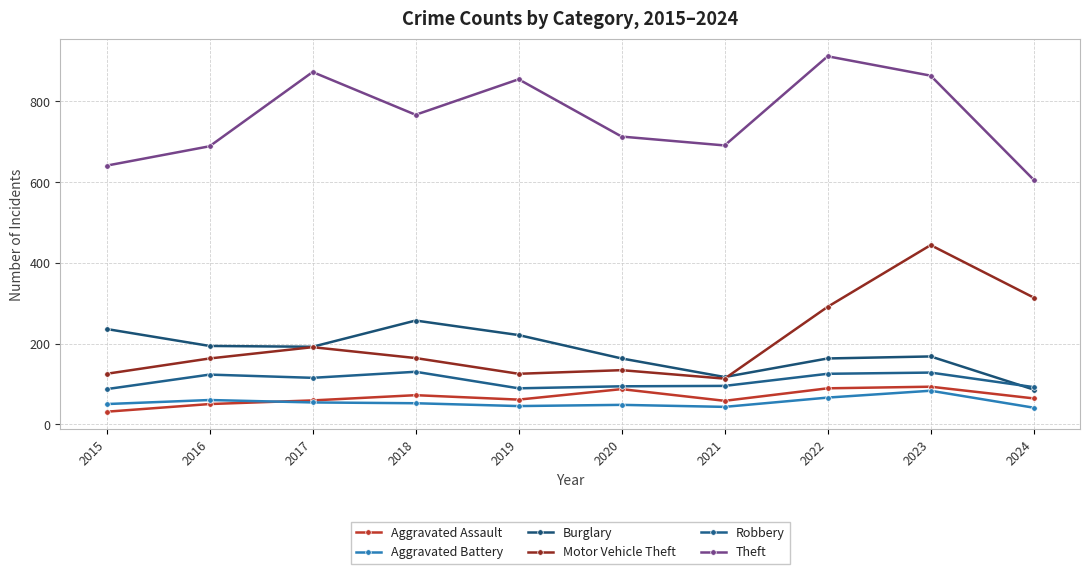

How many data points in Robbery are less than 115?

5